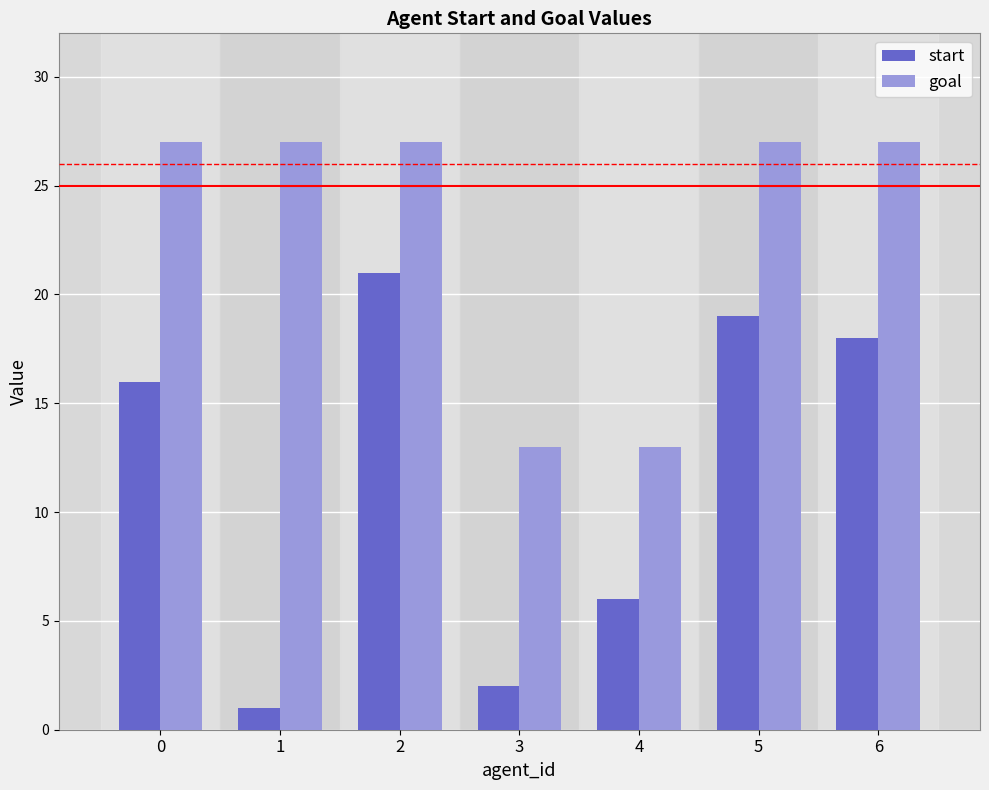

How many values in the goal series are below 27?

2